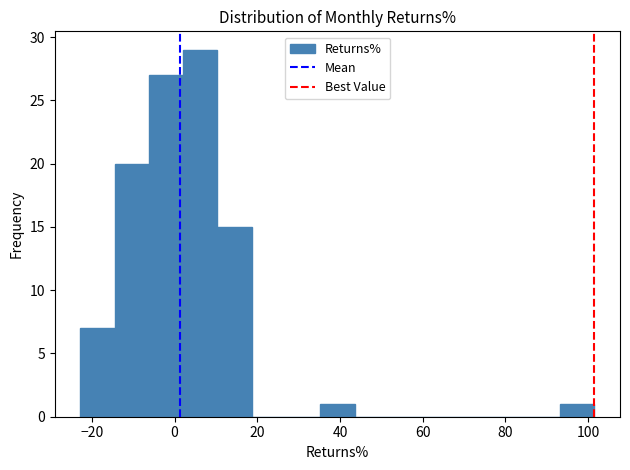

Reading left to right, list every bar in this chart as the range it spans on the x-axis followed by its height. Neither the bar edges nor the heights are printed on the chart, so give them approximately, as read against the axes.

-22 to -14: 7
-14 to -6: 20
-6 to 2: 27
2 to 10: 29
10 to 18: 15
18 to 26: 0
26 to 36: 0
36 to 44: 1
44 to 52: 0
52 to 60: 0
60 to 68: 0
68 to 76: 0
76 to 84: 0
84 to 94: 0
94 to 102: 1